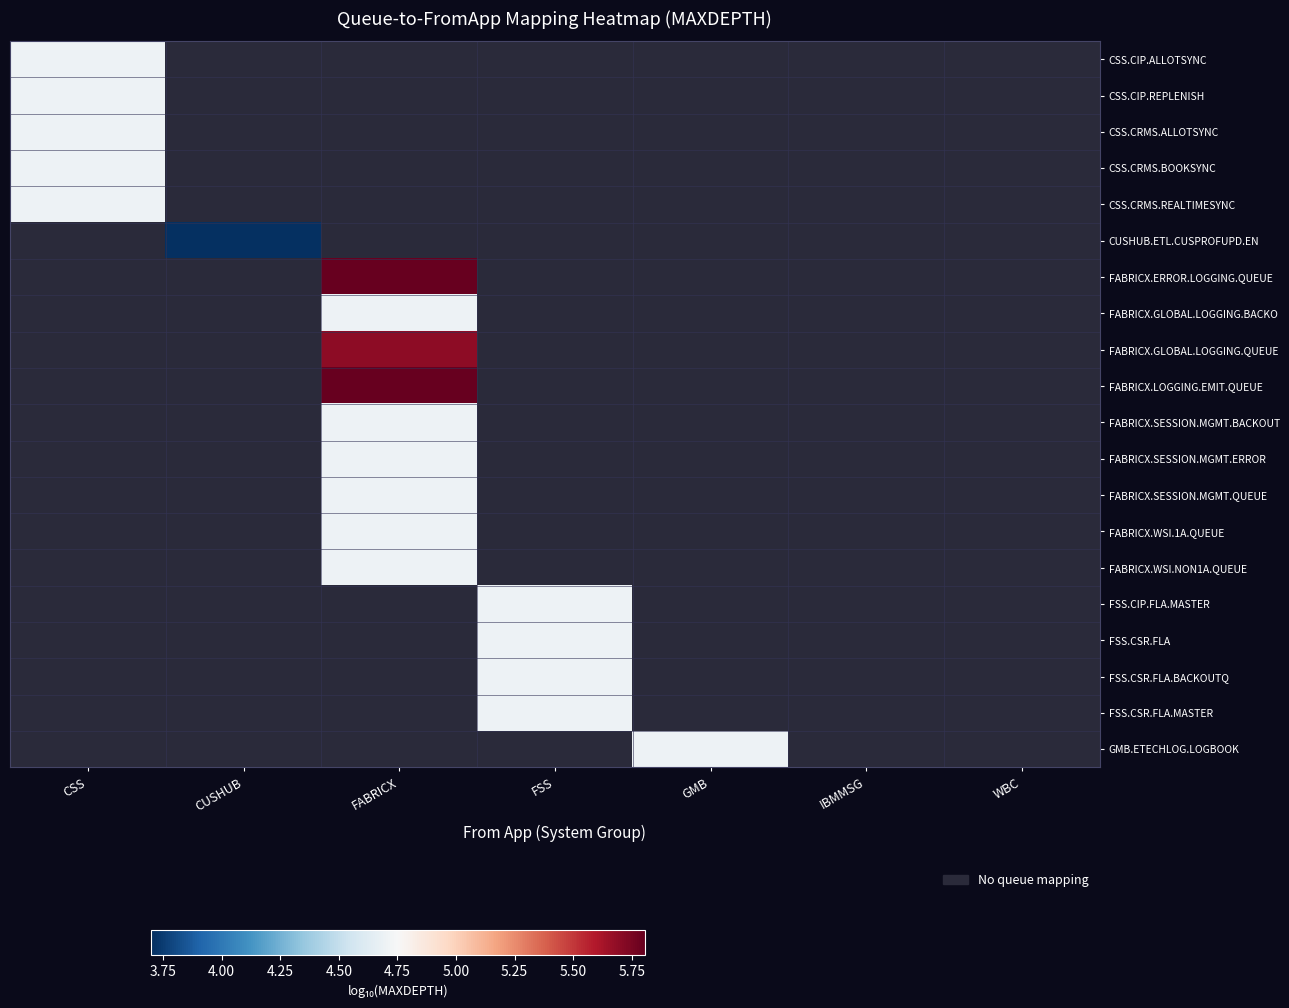

How many positive values does the FABRICX.ERROR.LOGGING.QUEUE series have?

1